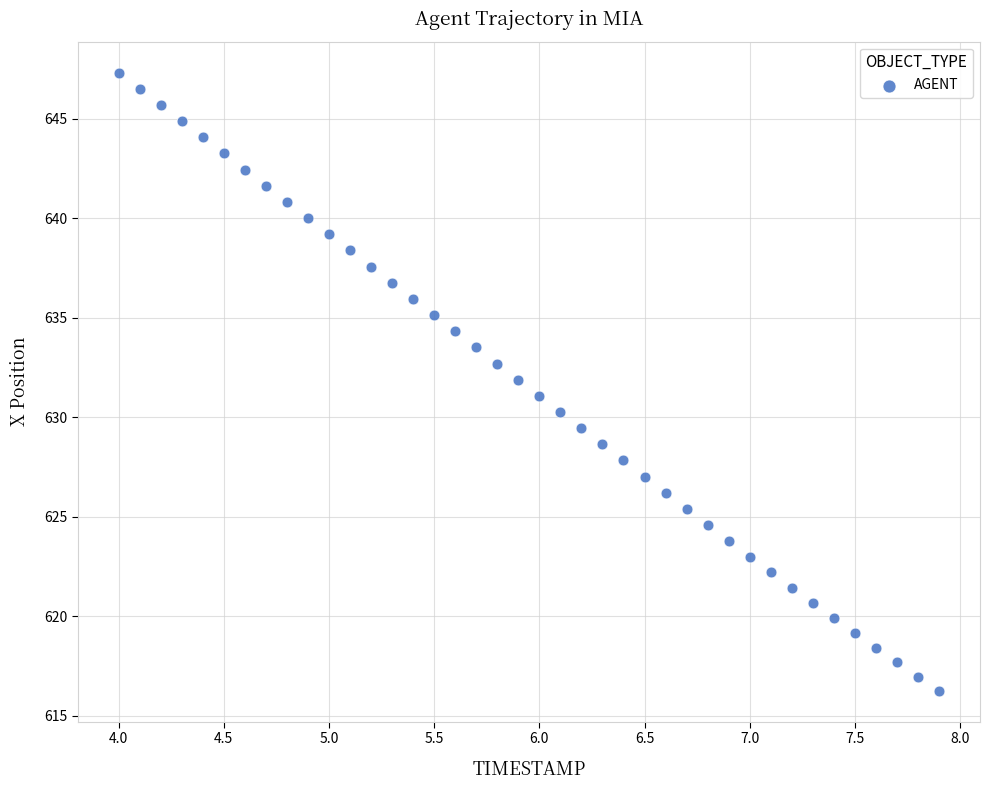

What is the range of X values (max minus min)?

3.9